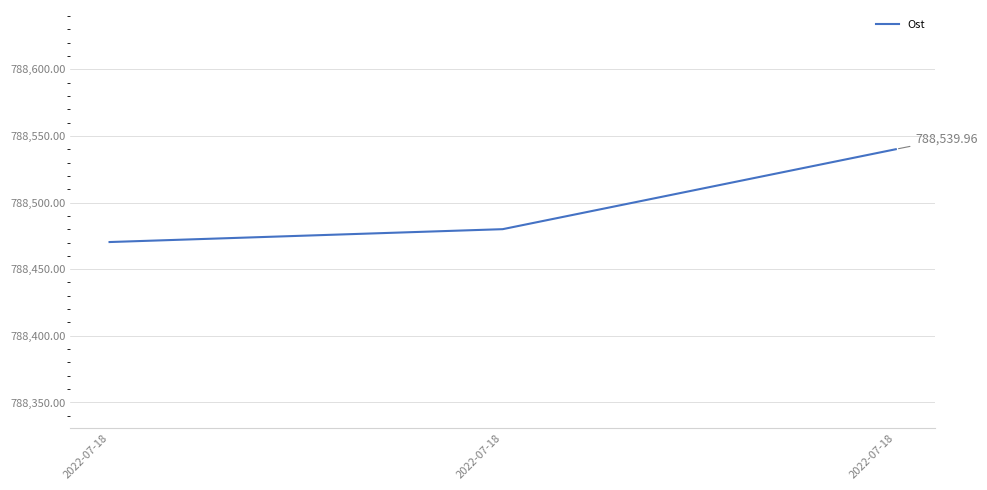

Reading left to right, list all the values displayed in this chart.

2022-07-18=788470.3	2022-07-18=788480.0	2022-07-18=788540.0